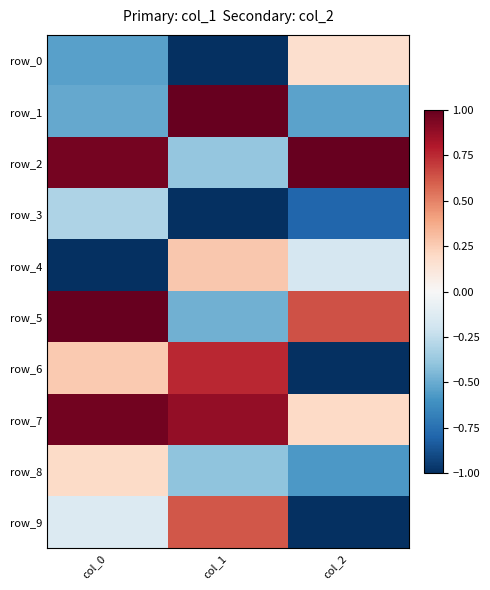

What is the difference between the maximum and minimum values in the row_9 series?

1.6